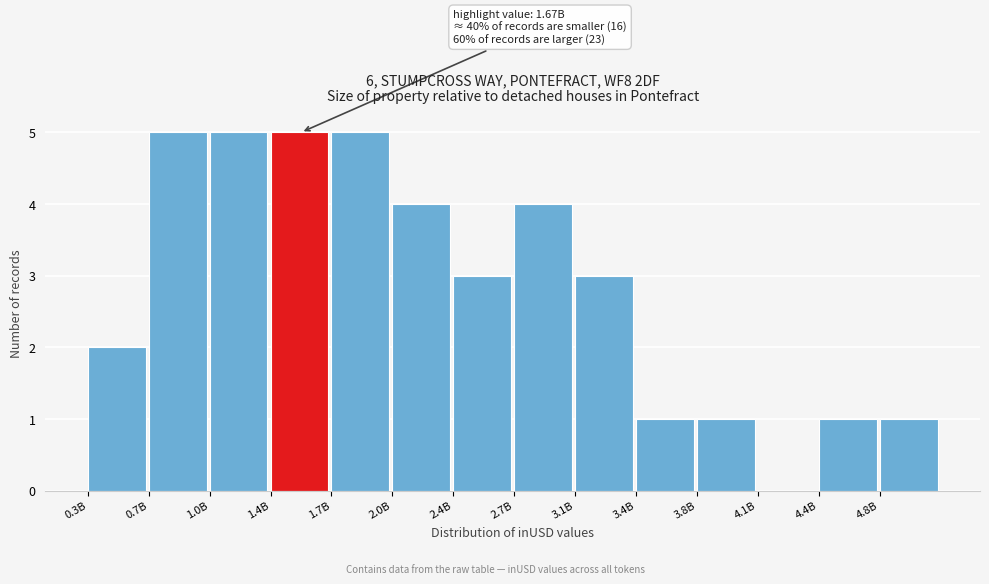

Reading left to right, extract all data points from this chart.

0.3B=2	0.7B=5	1.0B=5	1.4B=5	1.7B=5	2.0B=4	2.4B=3	2.7B=4	3.1B=3	3.4B=1	3.8B=1	4.1B=0	4.4B=1	4.8B=1